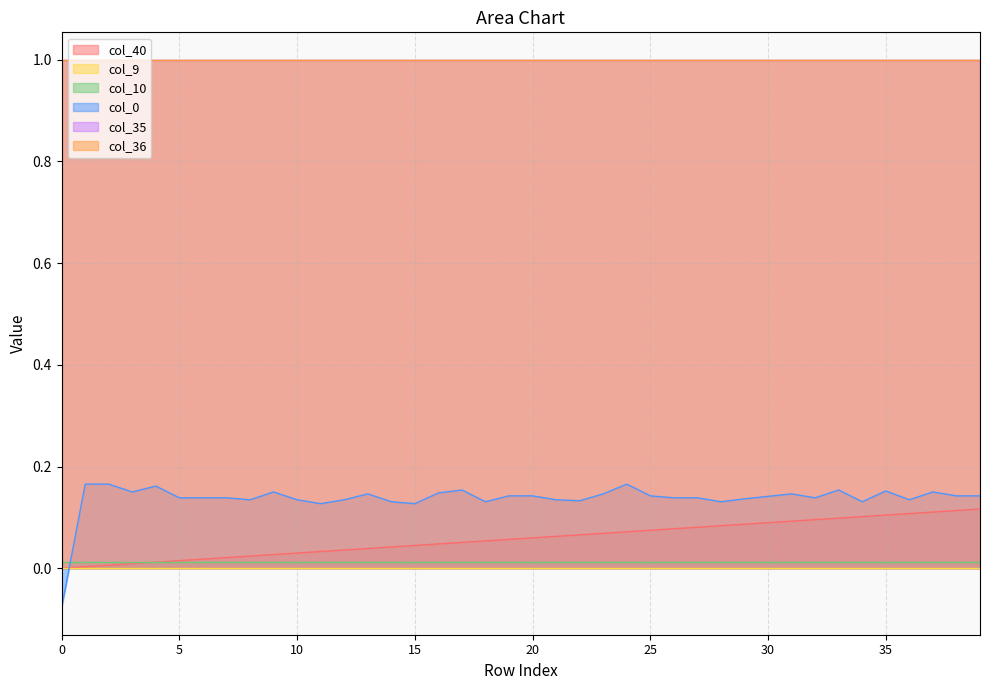

How many data points does each series have?

40